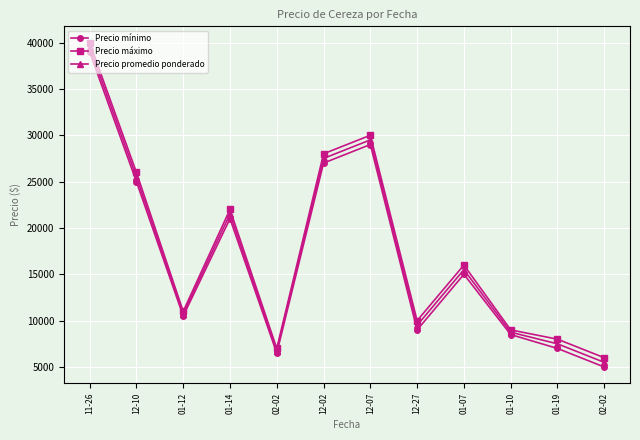

At which category does the chart reach its minimum across all series?

02-02